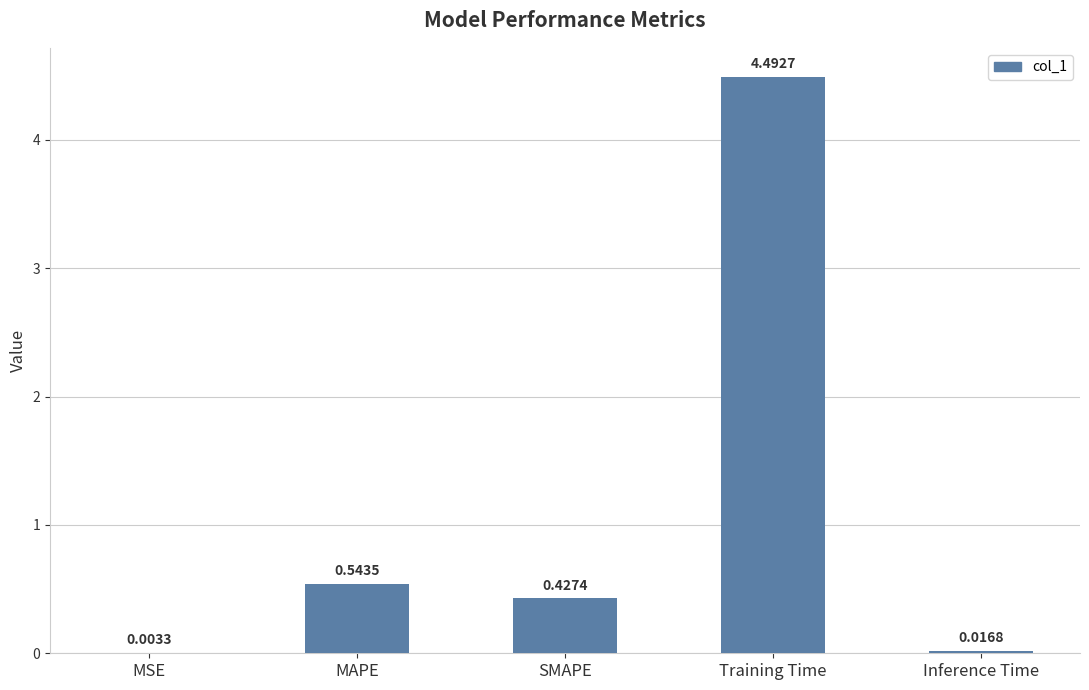

Between Inference Time and SMAPE, which is larger?

SMAPE